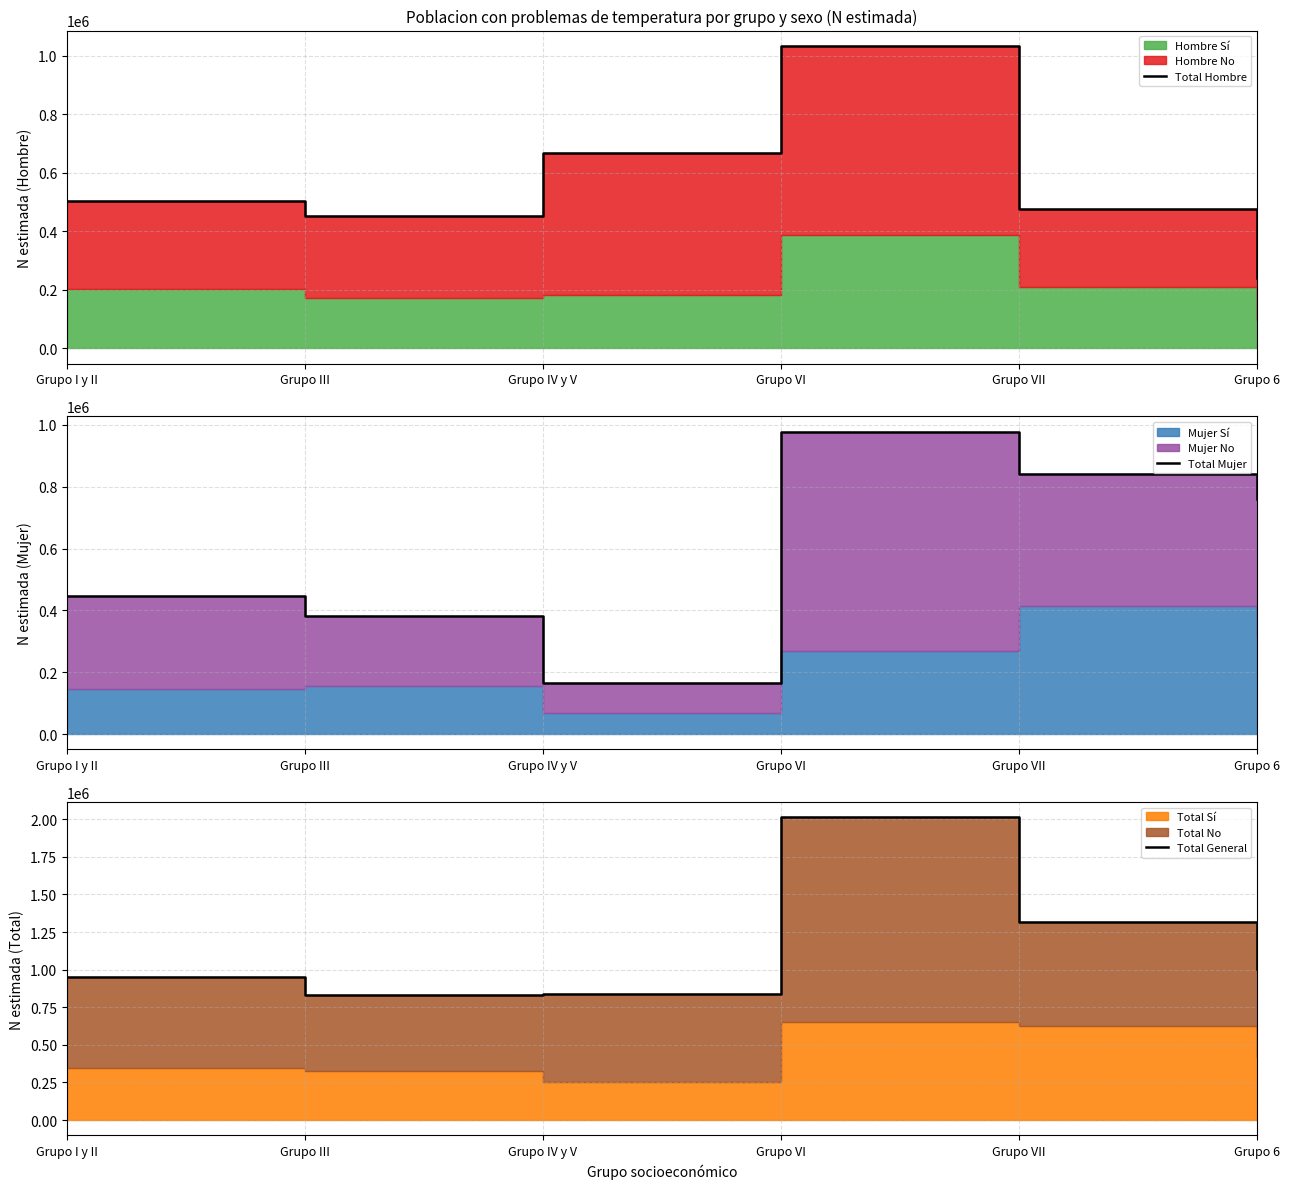

Where is the first local minimum for Total Mujer?

Grupo IV y V